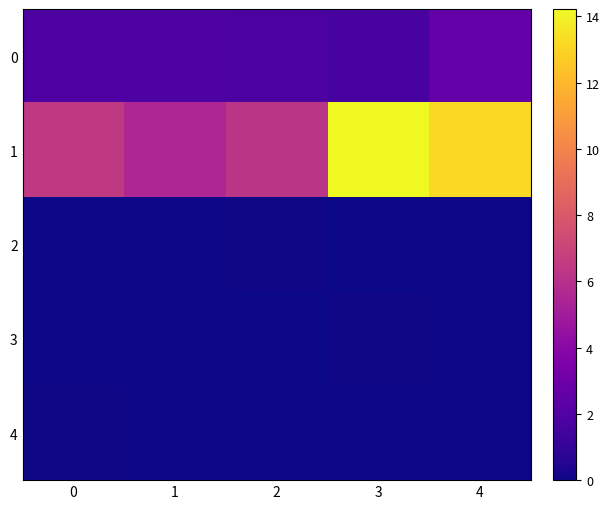

List the series in order of their peak value, lowest first.

2, 3, 4, 0, 1